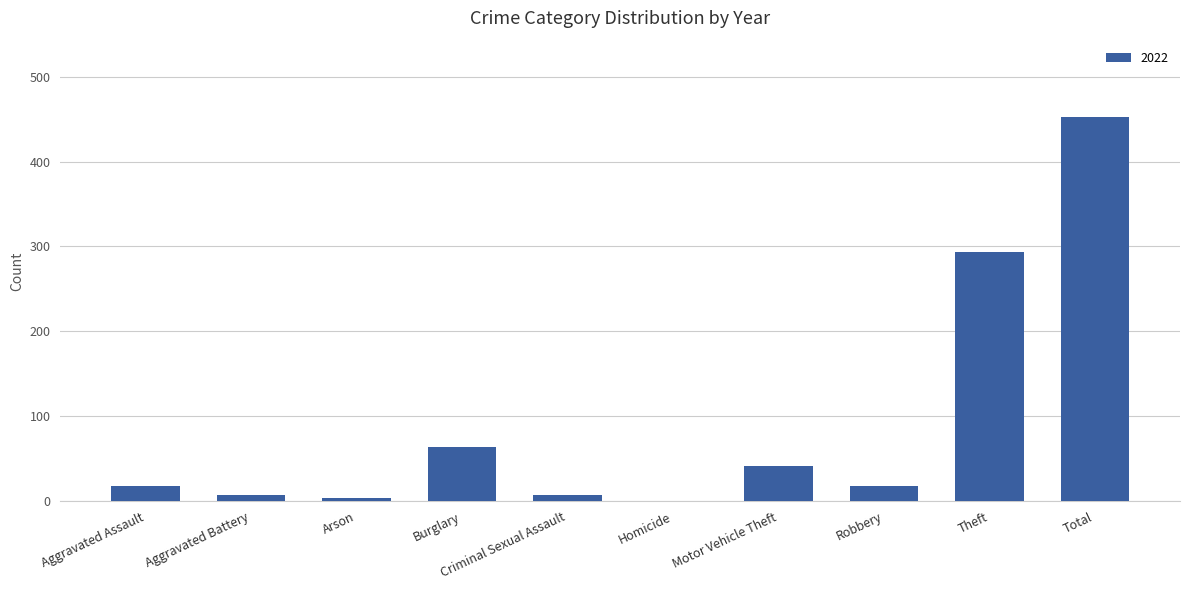

Between Criminal Sexual Assault and Theft, which is larger?

Theft